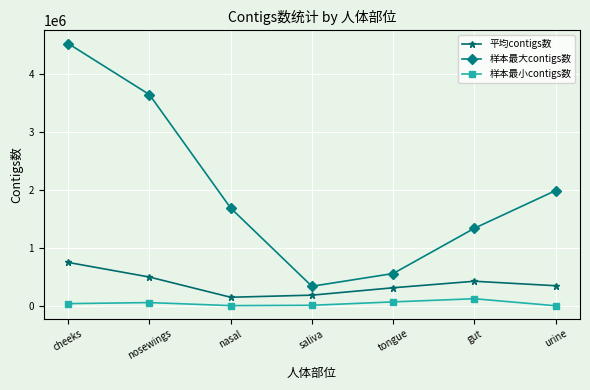

What is the difference between the 样本最大contigs数 values at saliva and gut?

1002249.0